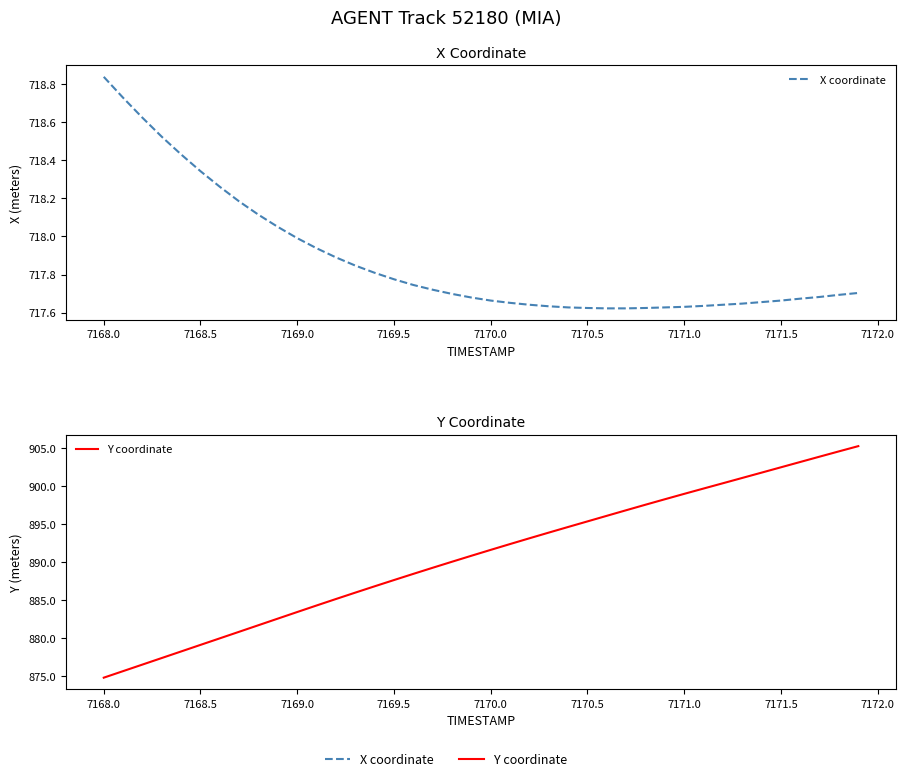

True or false: Y coordinate has a value of 1256.4 at 7171.5.

False